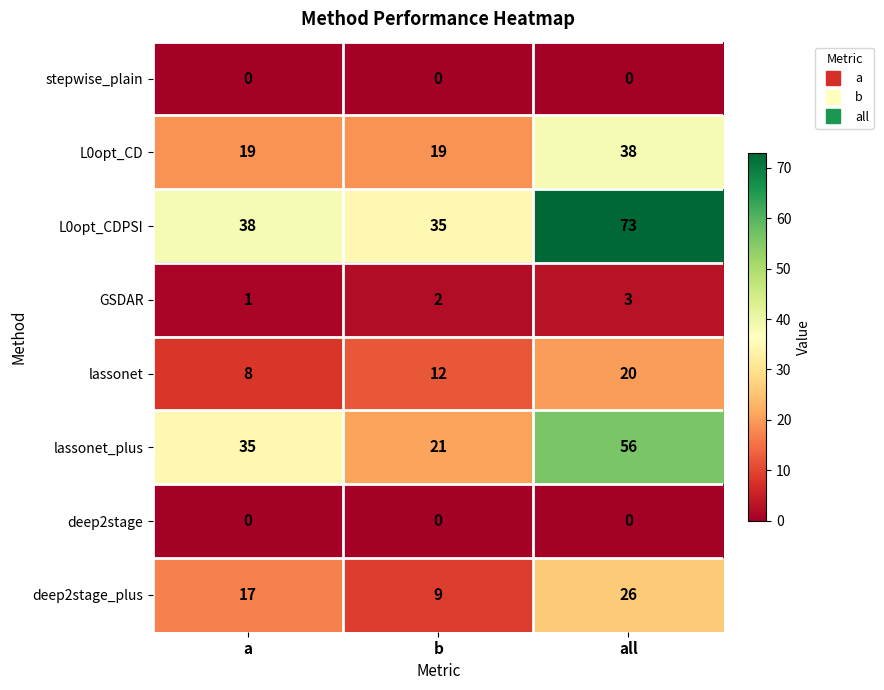

What is the spread (max minus min) of values at a?

38